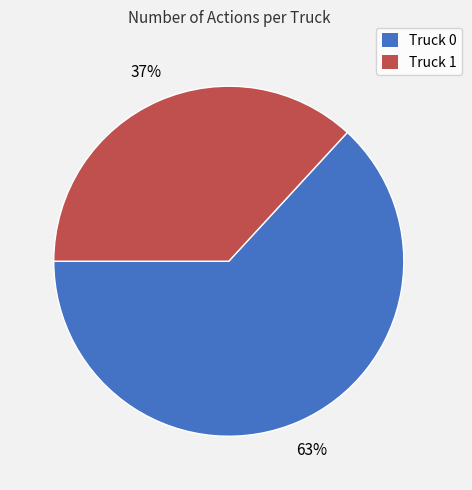

To the nearest percent, what is the difference between the Truck 0 and Truck 1 slice percentages?

26%